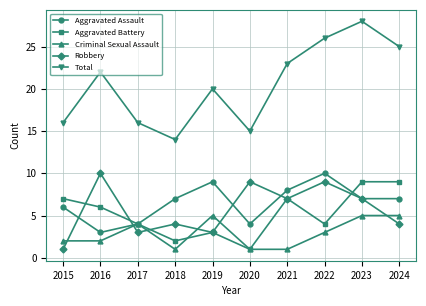

In Robbery, how many points are lower than both neighbors (excluding endpoints)?

3